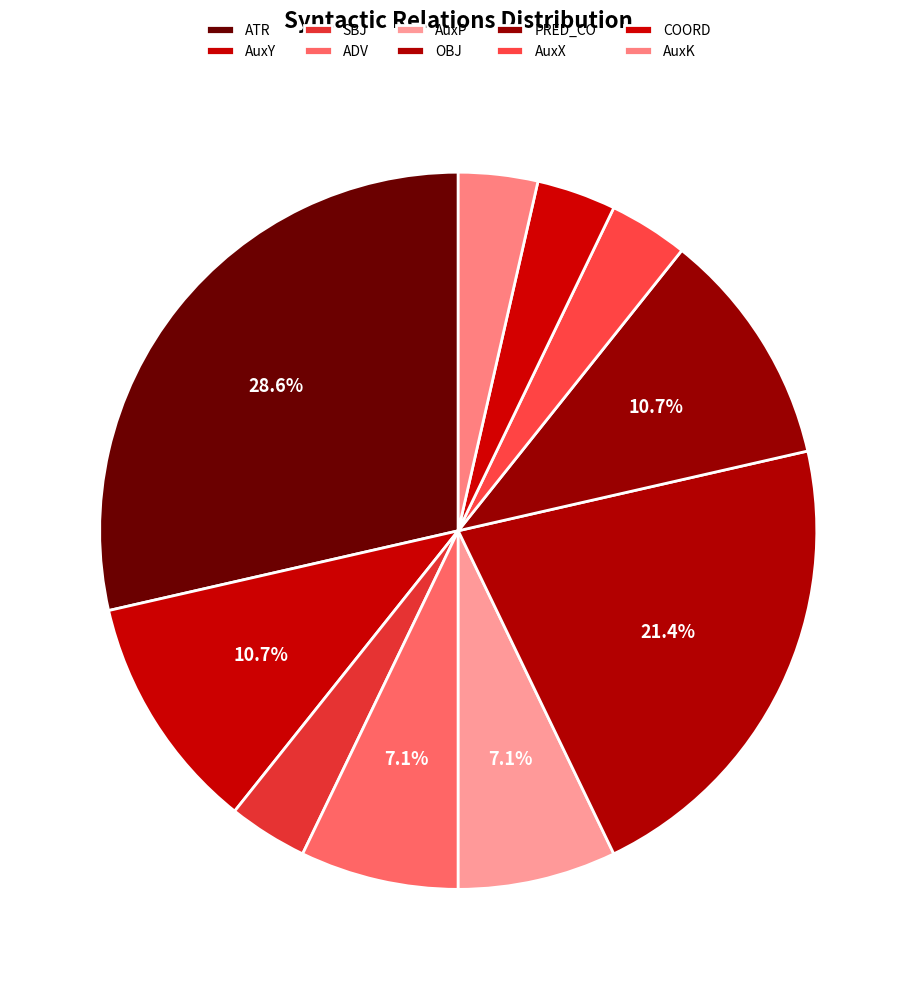

Does PRED_CO represent more than half of the total?

No